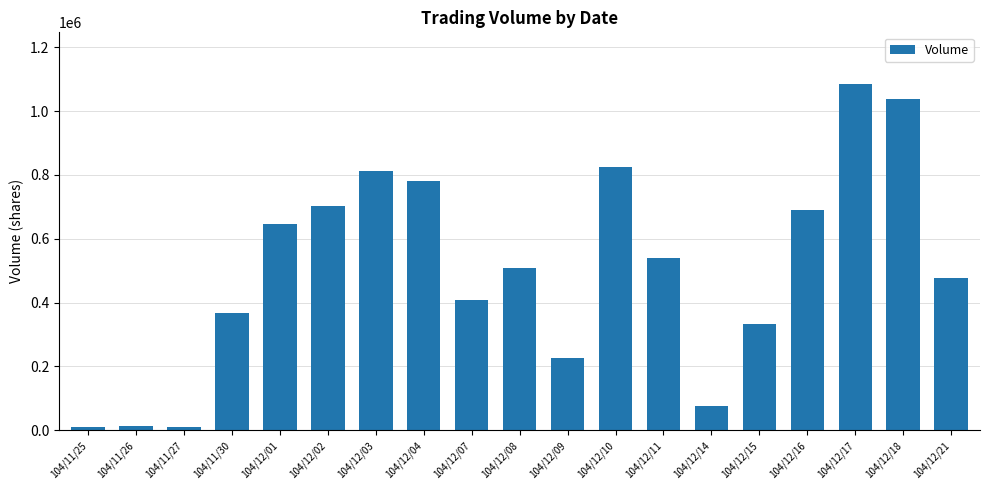

Is it true that the value at 104/12/18 is 1037000?

True